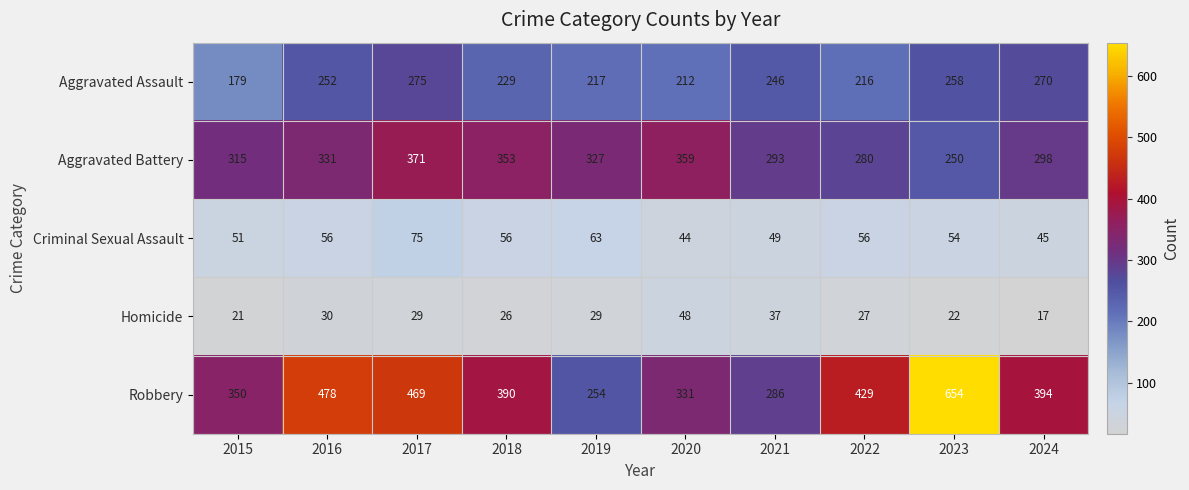

What is the difference between the Robbery values at 2015 and 2018?

40